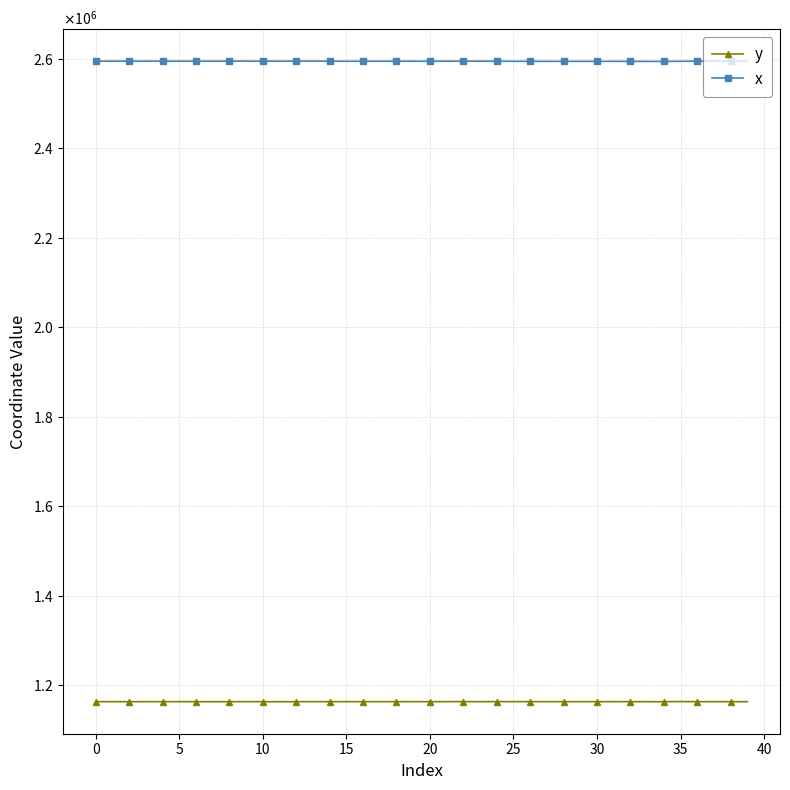

Which series has the widest spread of values?

x